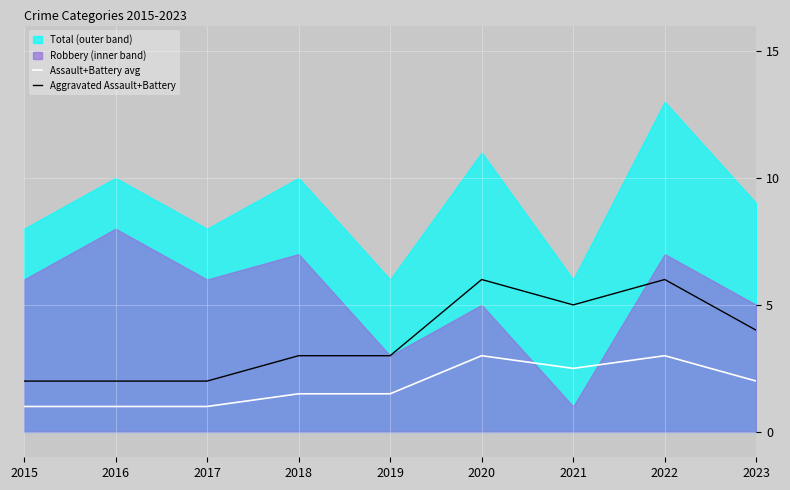

What is the highest value of the Assault+Battery avg series?

3.0